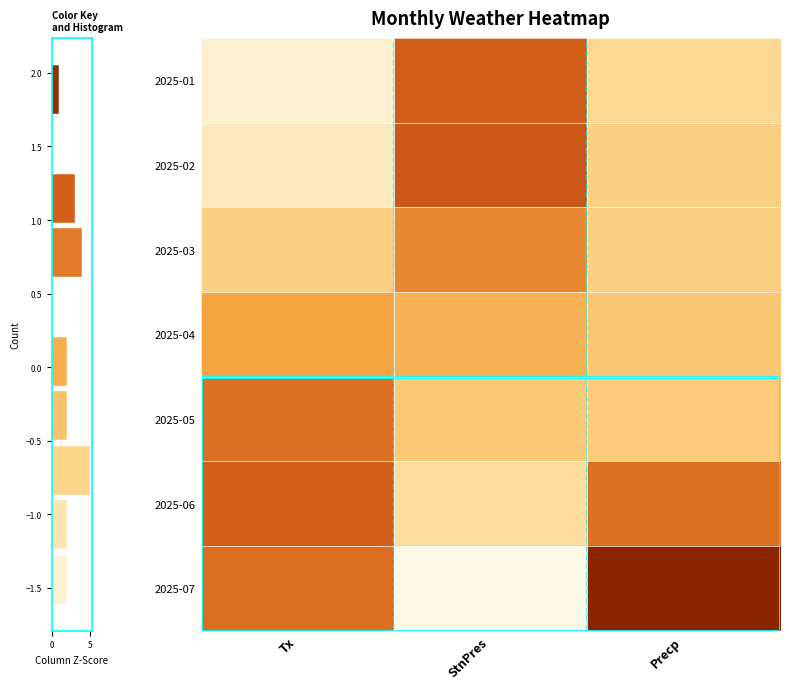

Which series has the widest spread of values?

2025-07